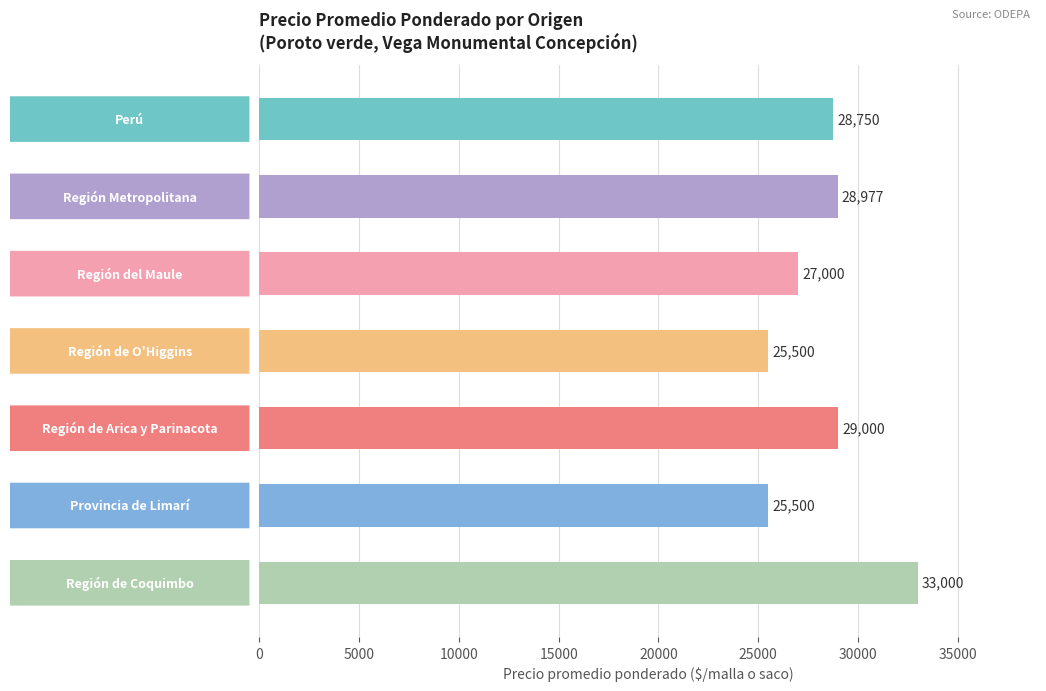

What is the maximum value shown in the chart?

33000